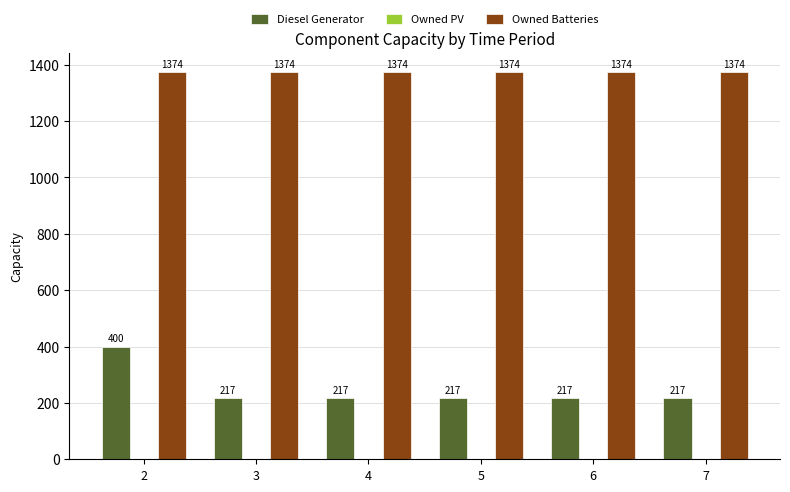

Reading right to left, transcribe all the data shown in this chart.

Diesel Generator: 7=217	6=217	5=217	4=217	3=217	2=400
Owned Batteries: 7=1374	6=1374	5=1374	4=1374	3=1374	2=1374